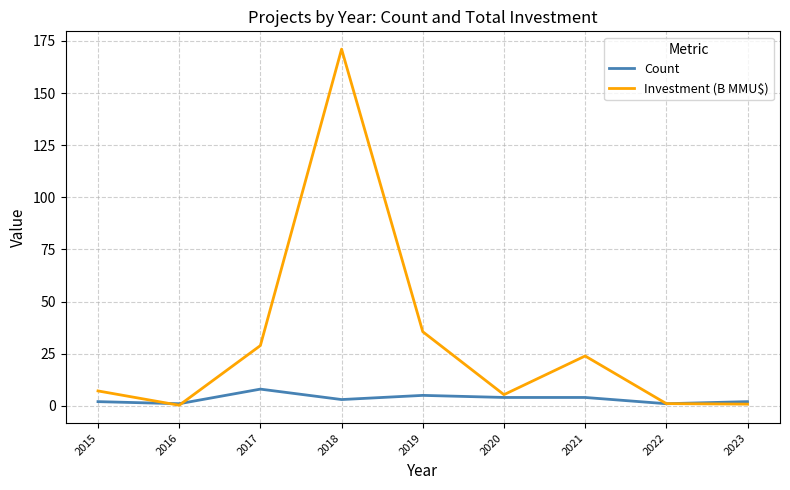

The value of Investment (B MMU$) at 2021 is 5.4. True or false?

False